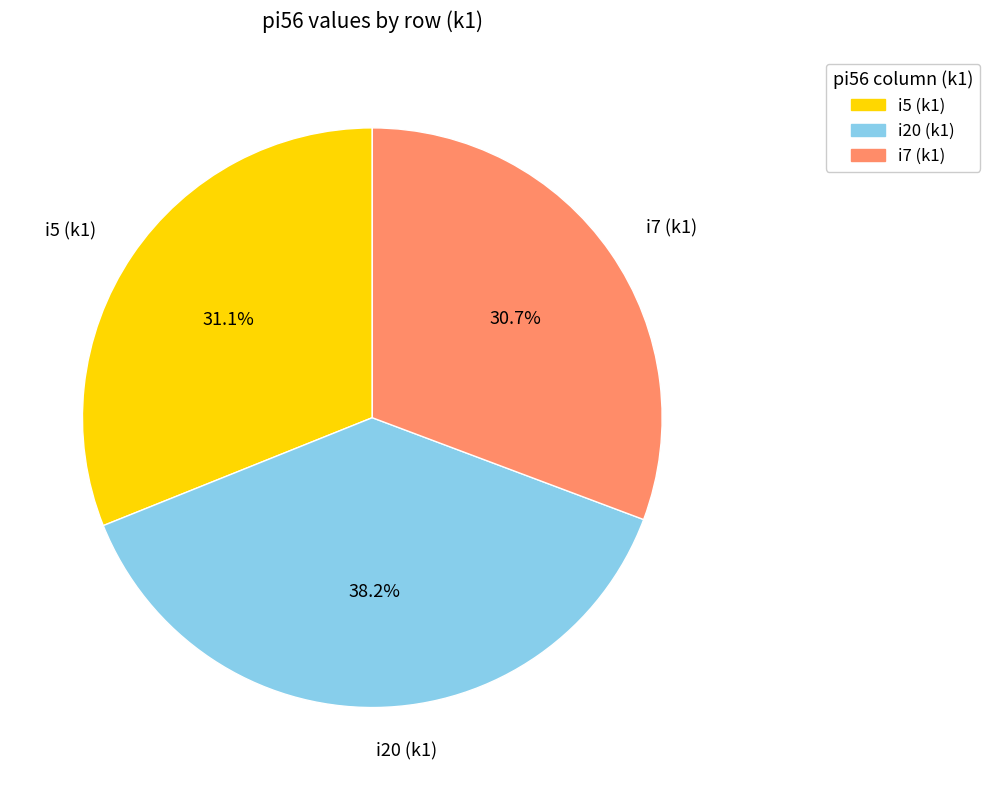

Count the number of slices in the pie.

3